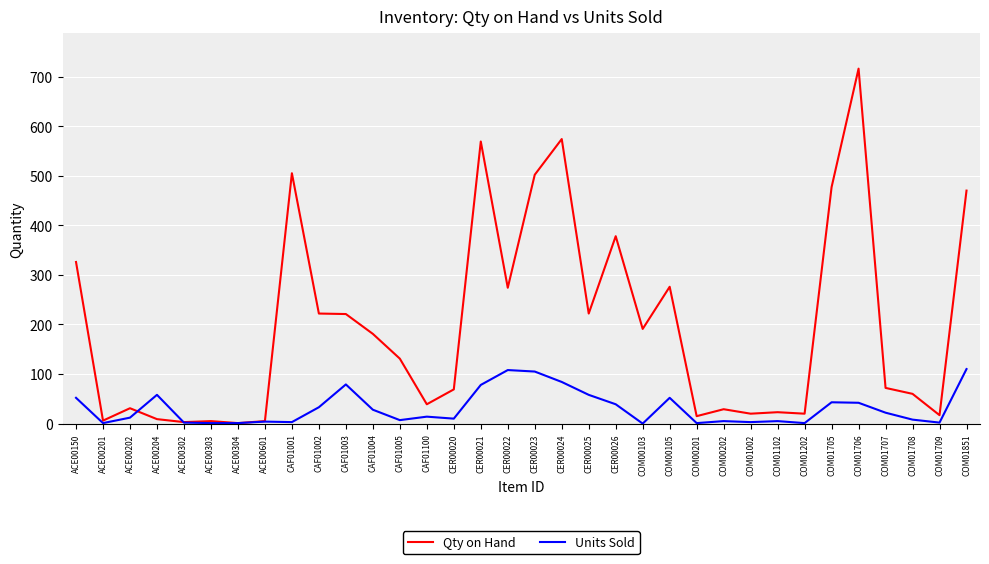

The value of Qty on Hand at ACE00302 is 3. True or false?

True